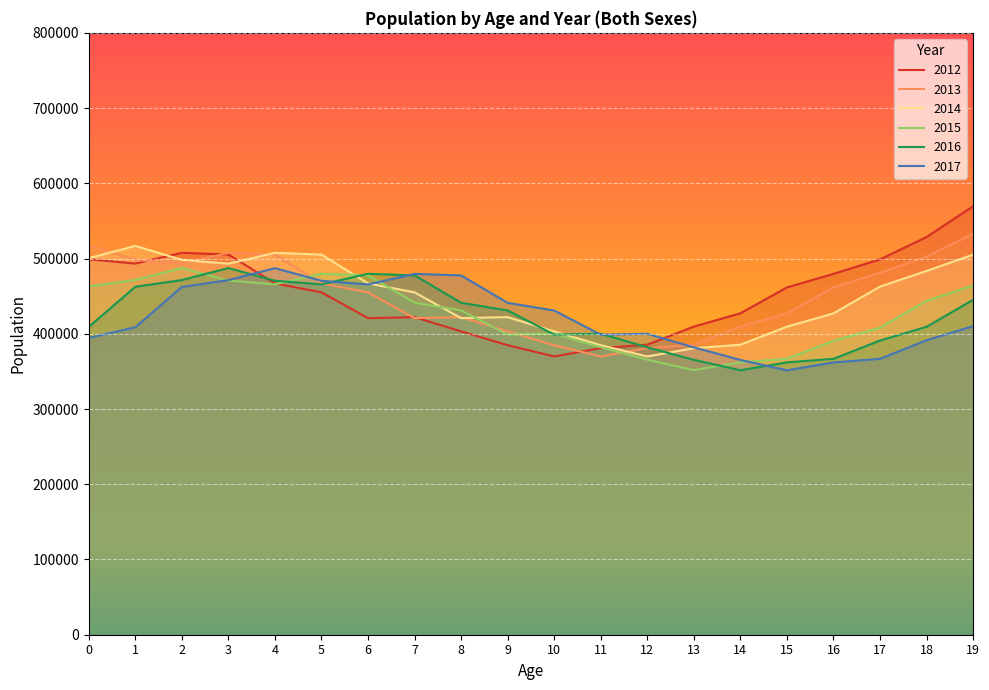

Which series ends up on top after the final intersection of 2016 and 2013?

2013